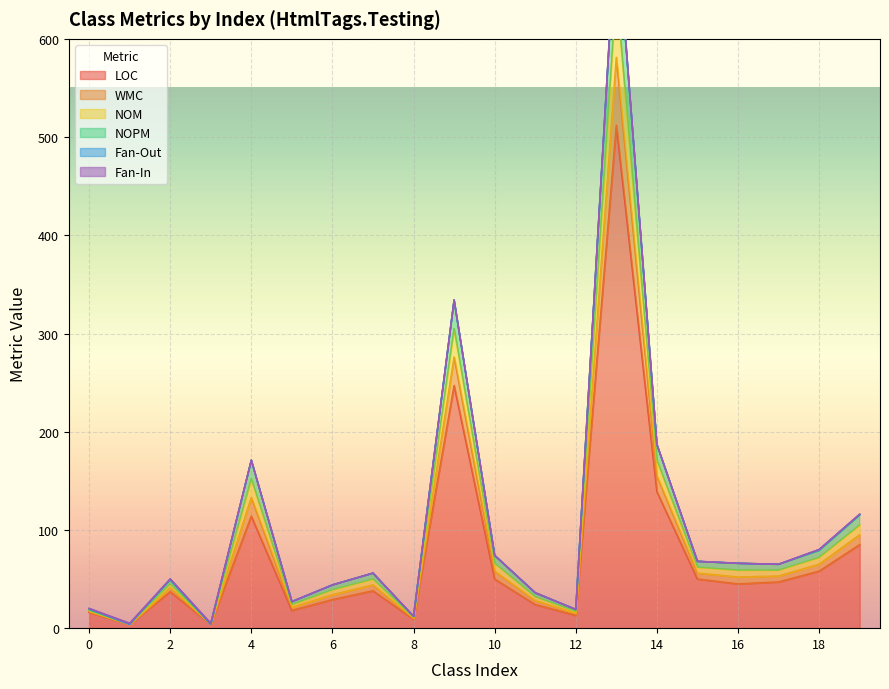

What is the highest value of the LOC series?

512